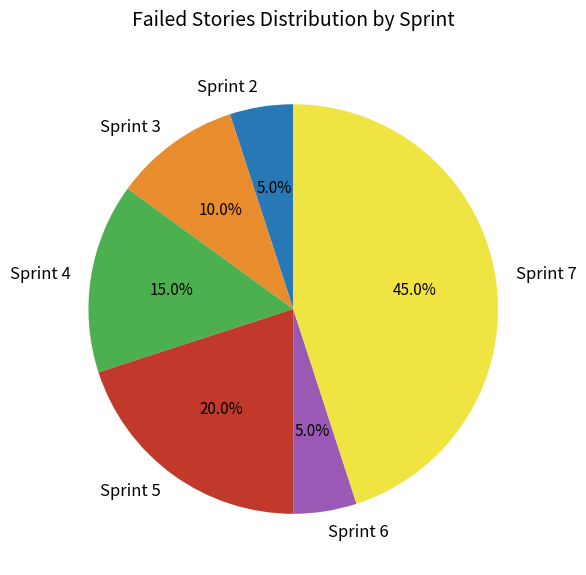

The Sprint 4 slice represents 3% of the pie. True or false?

False